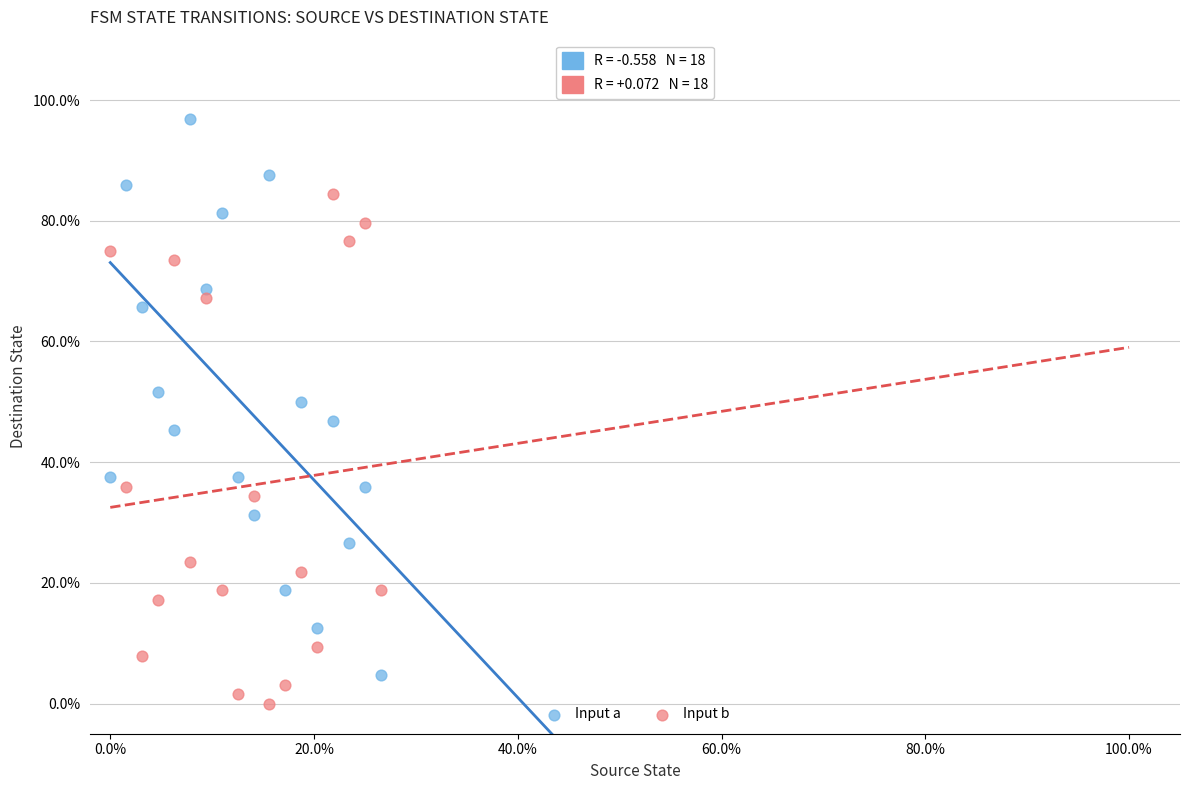

What are all the series names shown in the legend?

Input a, Input b